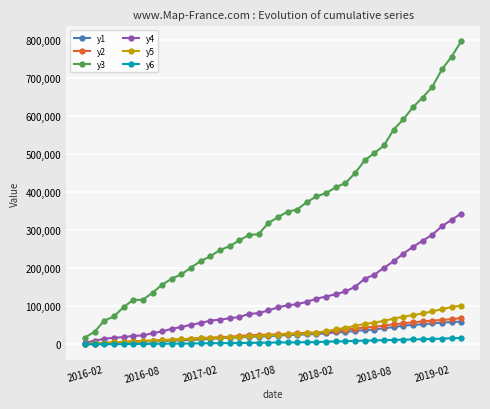

Which series has the widest spread of values?

y3